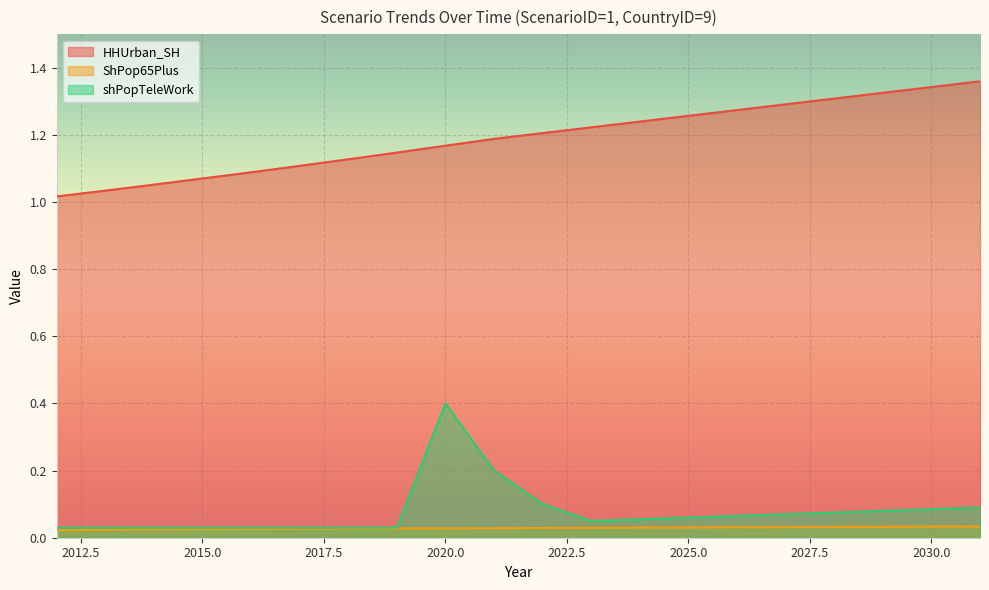

Between 2030 and 2014, which is larger?

2030